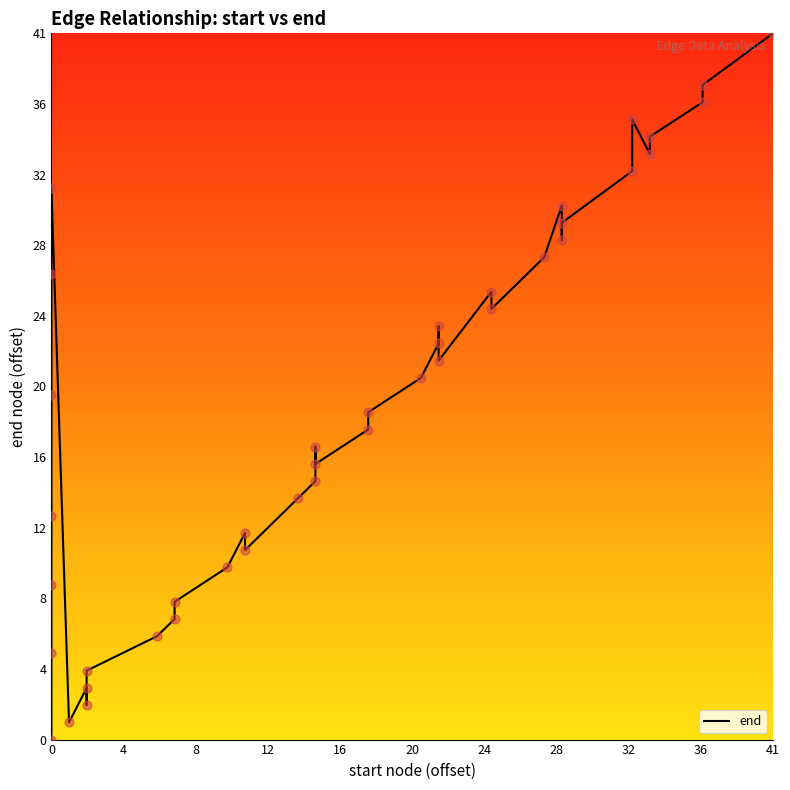

Between 32 and 20, which is larger?

32